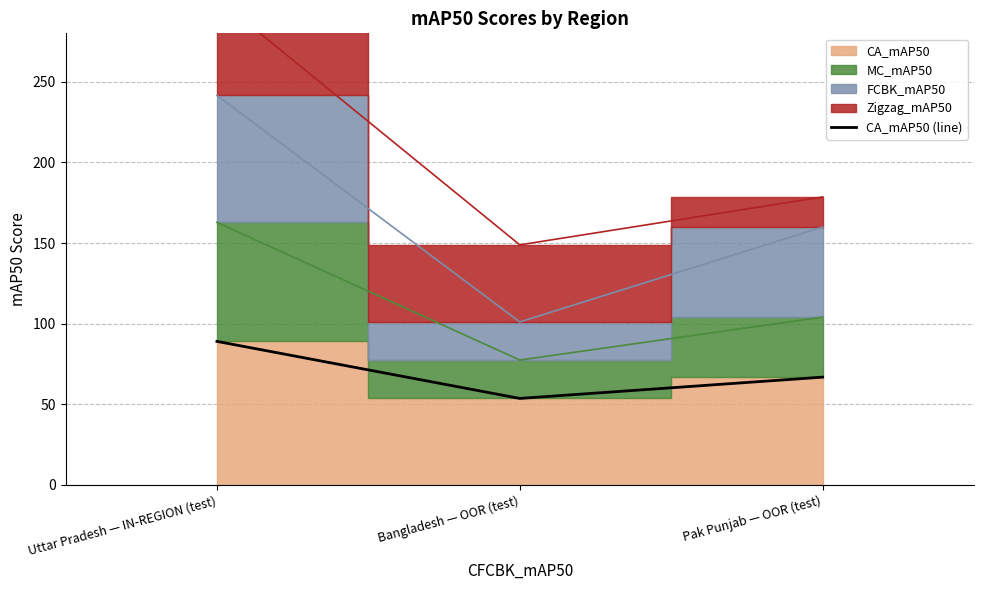

Which label corresponds to the smallest value in the chart?

Bangladesh — OOR (test)